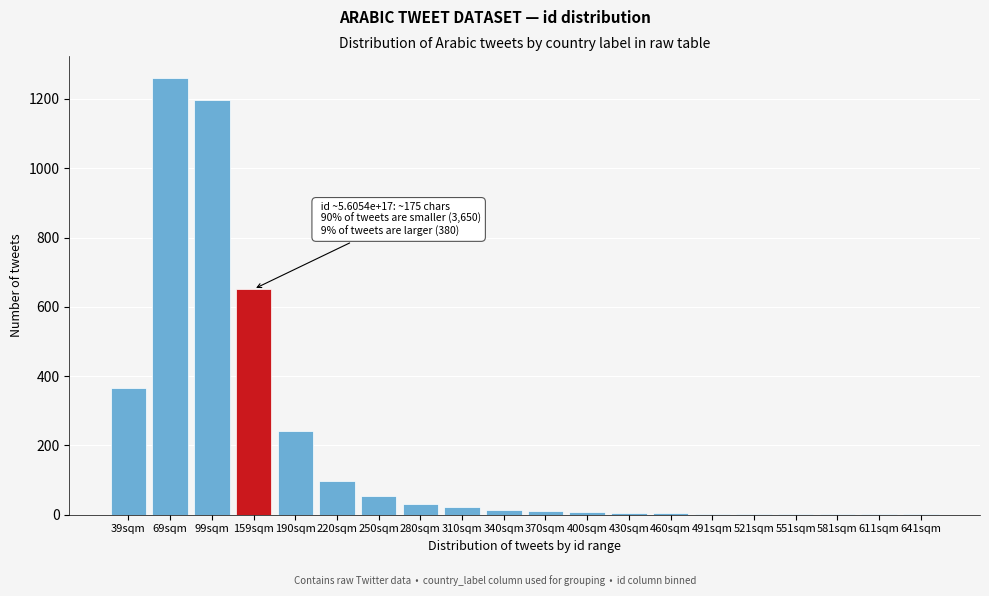

What is the ratio of the value at 159sqm to the value at 190sqm?

2.7